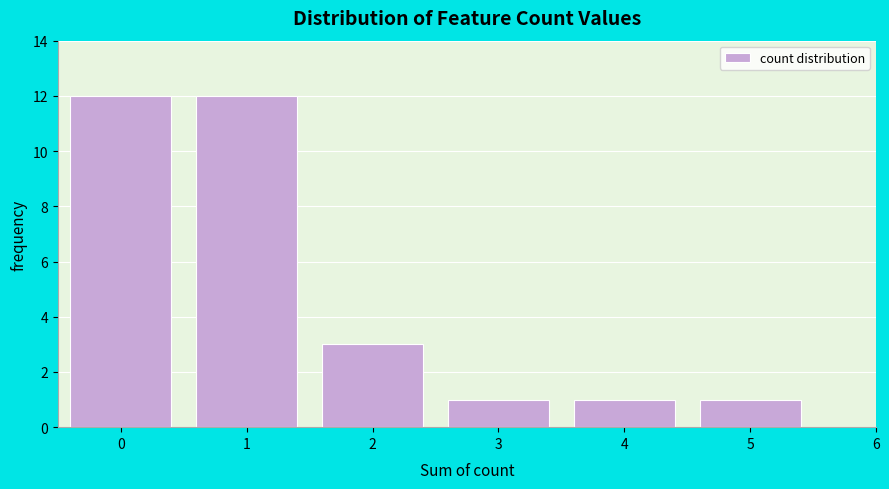

Reading left to right, list all the values displayed in this chart.

0=12	1=12	2=3	3=1	4=1	5=1